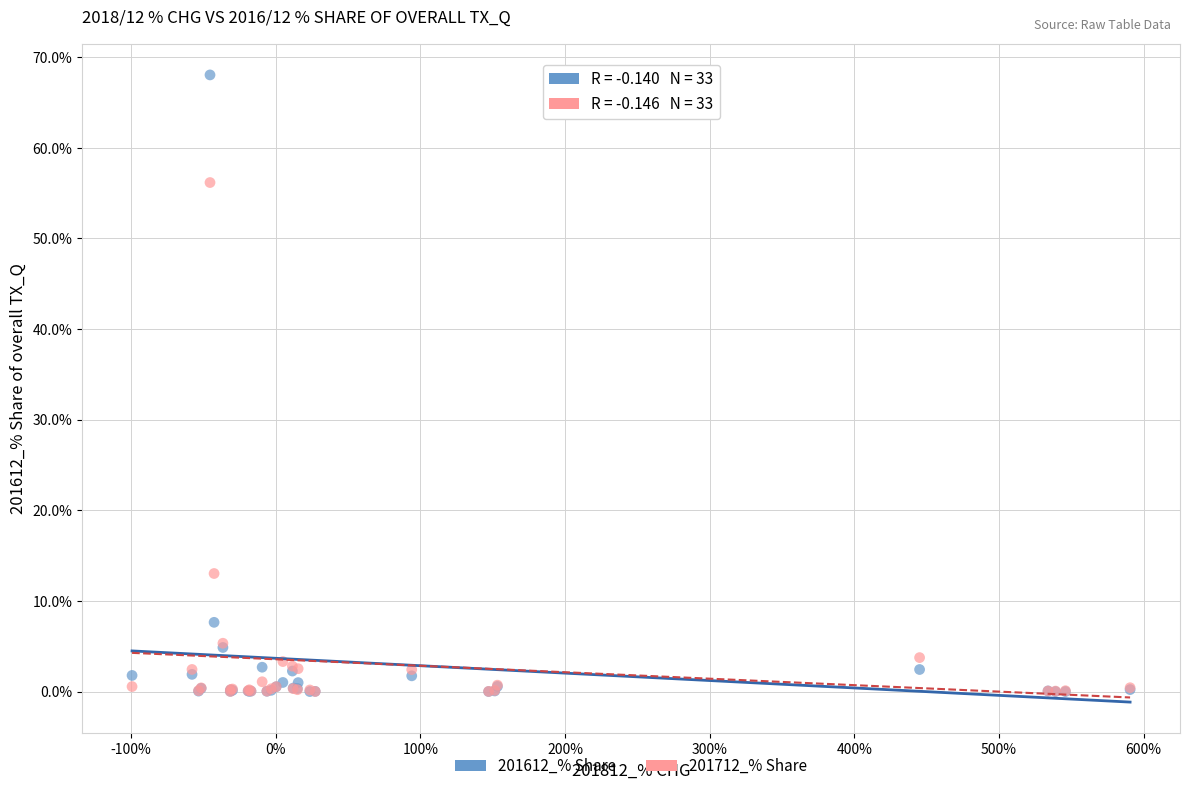

Which series has the widest spread of Y values?

201612_% Share